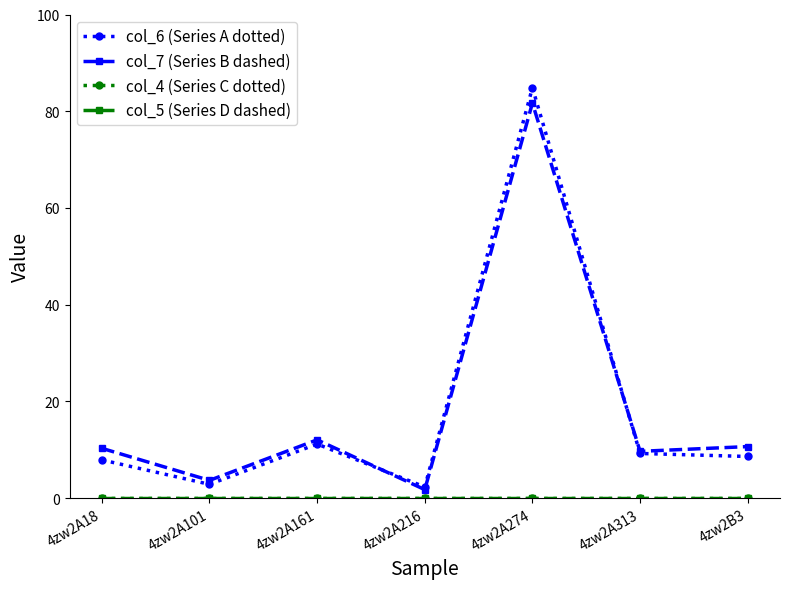

Reading left to right, extract all data points from this chart.

col_6 (Series A dotted): 4zw2A18=7.9	4zw2A101=2.9	4zw2A161=11.2	4zw2A216=2.3	4zw2A274=84.9	4zw2A313=9.2	4zw2B3=8.6
col_7 (Series B dashed): 4zw2A18=10.3	4zw2A101=3.7	4zw2A161=12.1	4zw2A216=1.8	4zw2A274=81.7	4zw2A313=9.7	4zw2B3=10.7
col_4 (Series C dotted): 4zw2A18=0.0	4zw2A101=0.0	4zw2A161=0.0	4zw2A216=0.0	4zw2A274=0.0	4zw2A313=0.0	4zw2B3=0.0
col_5 (Series D dashed): 4zw2A18=0.0	4zw2A101=0.0	4zw2A161=0.0	4zw2A216=0.0	4zw2A274=0.0	4zw2A313=0.0	4zw2B3=0.0